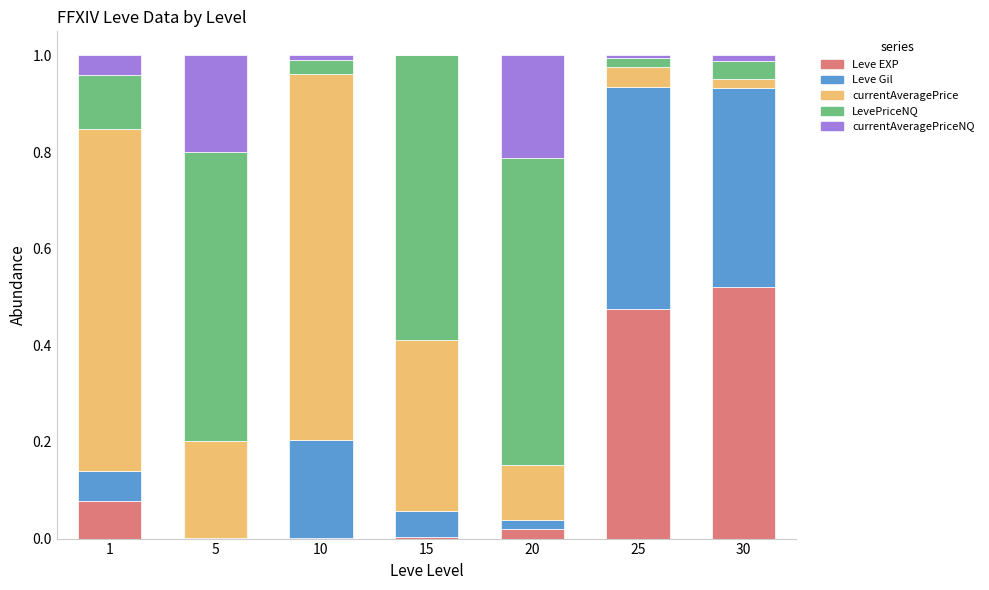

At which label does Leve EXP reach its peak?

30